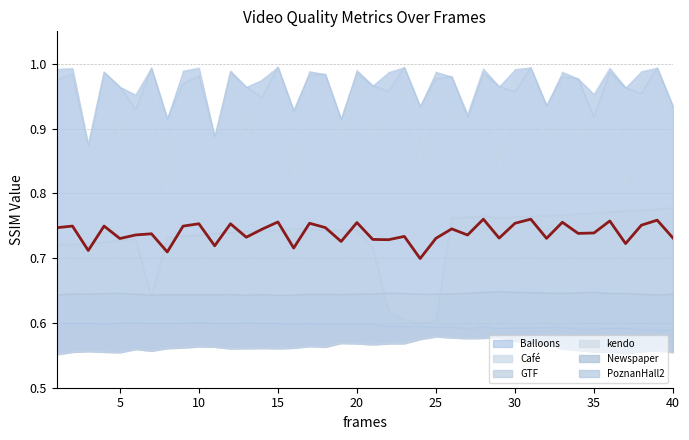

True or false: the data shows 1.0 at 35.

False